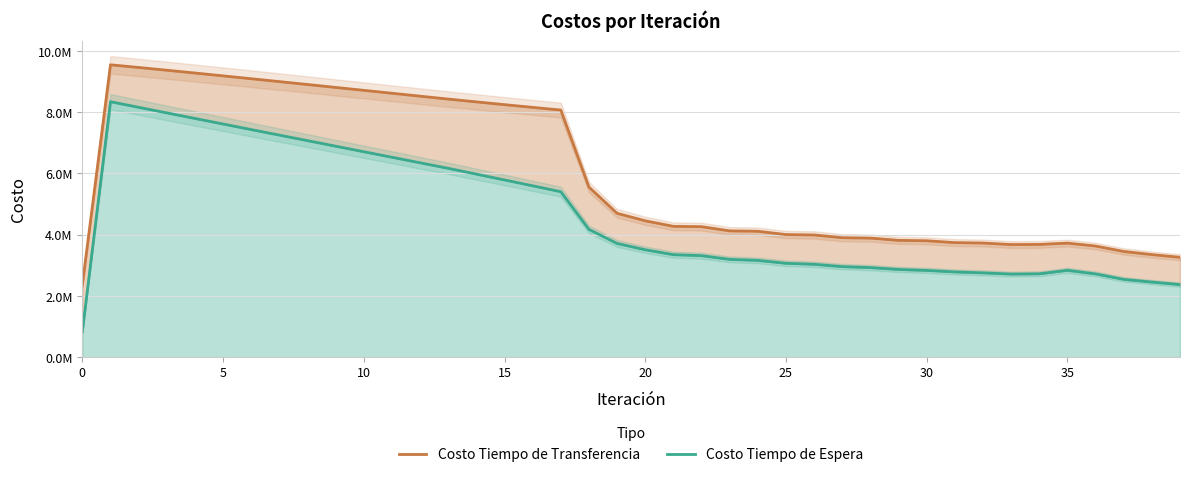

What is the difference between the second highest and minimum values in the Costo Tiempo de Espera series?

7328753.6